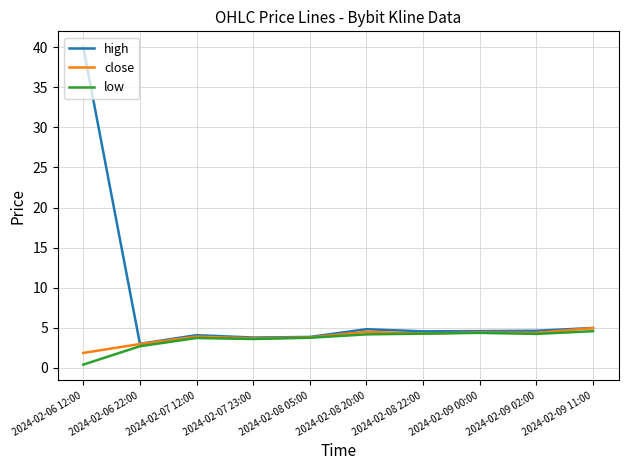

Which series has the largest total across all categories?

high